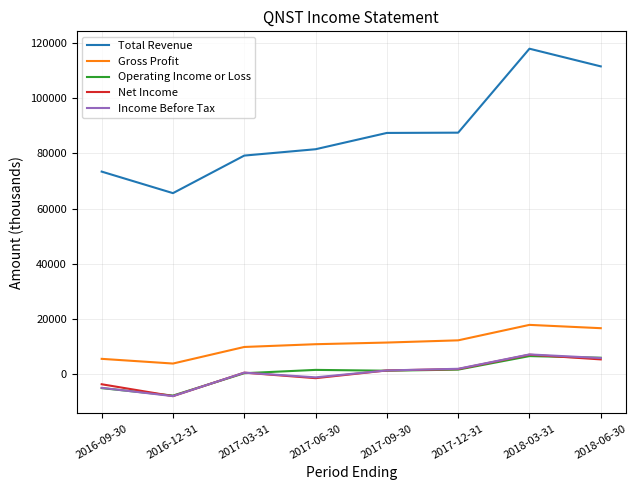

True or false: Net Income has more than 1 points higher than both neighbors.

True